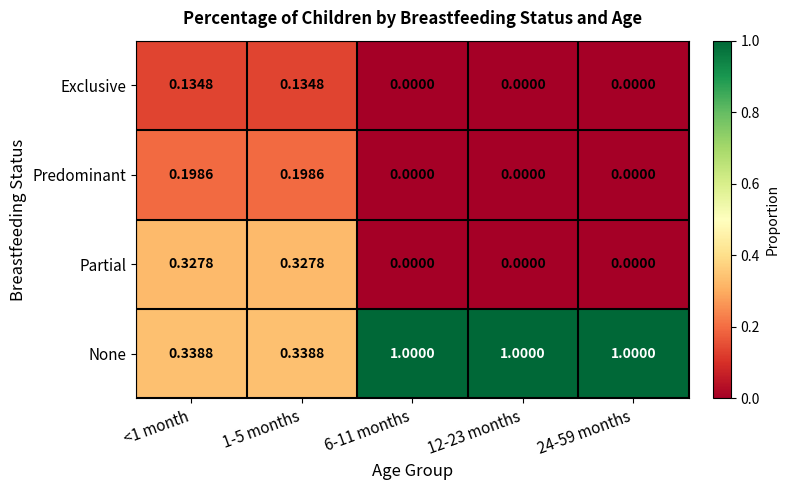

Which series has the largest total across all categories?

None